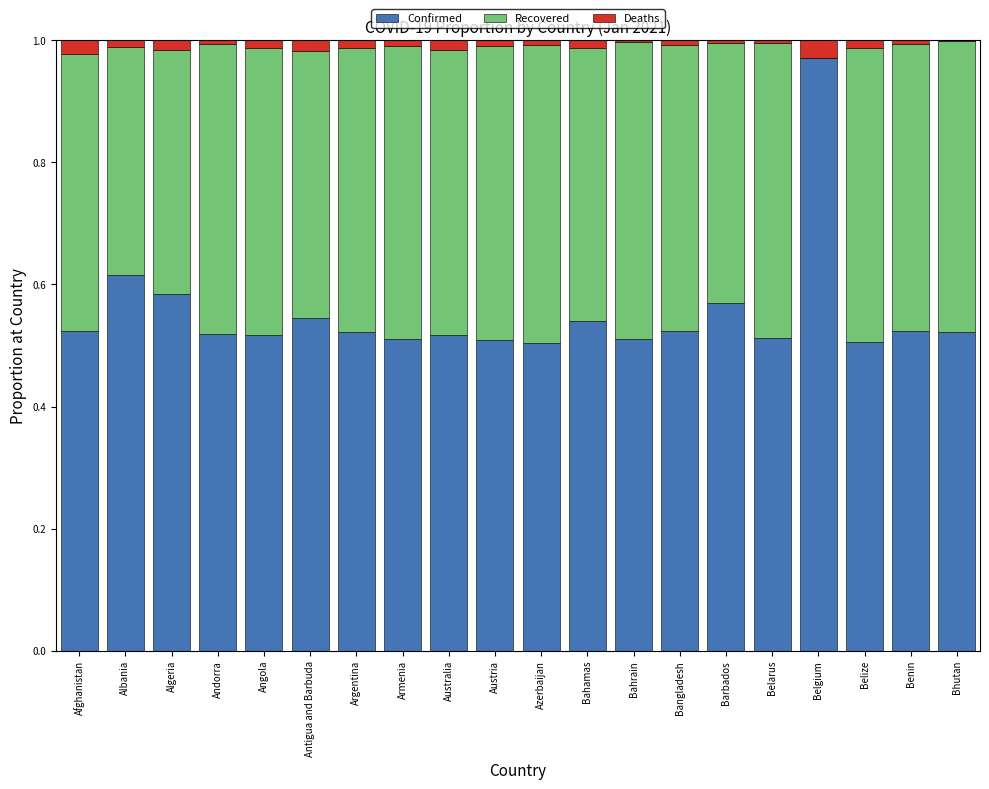

Is it true that Confirmed equals 0.2 at Algeria?

False